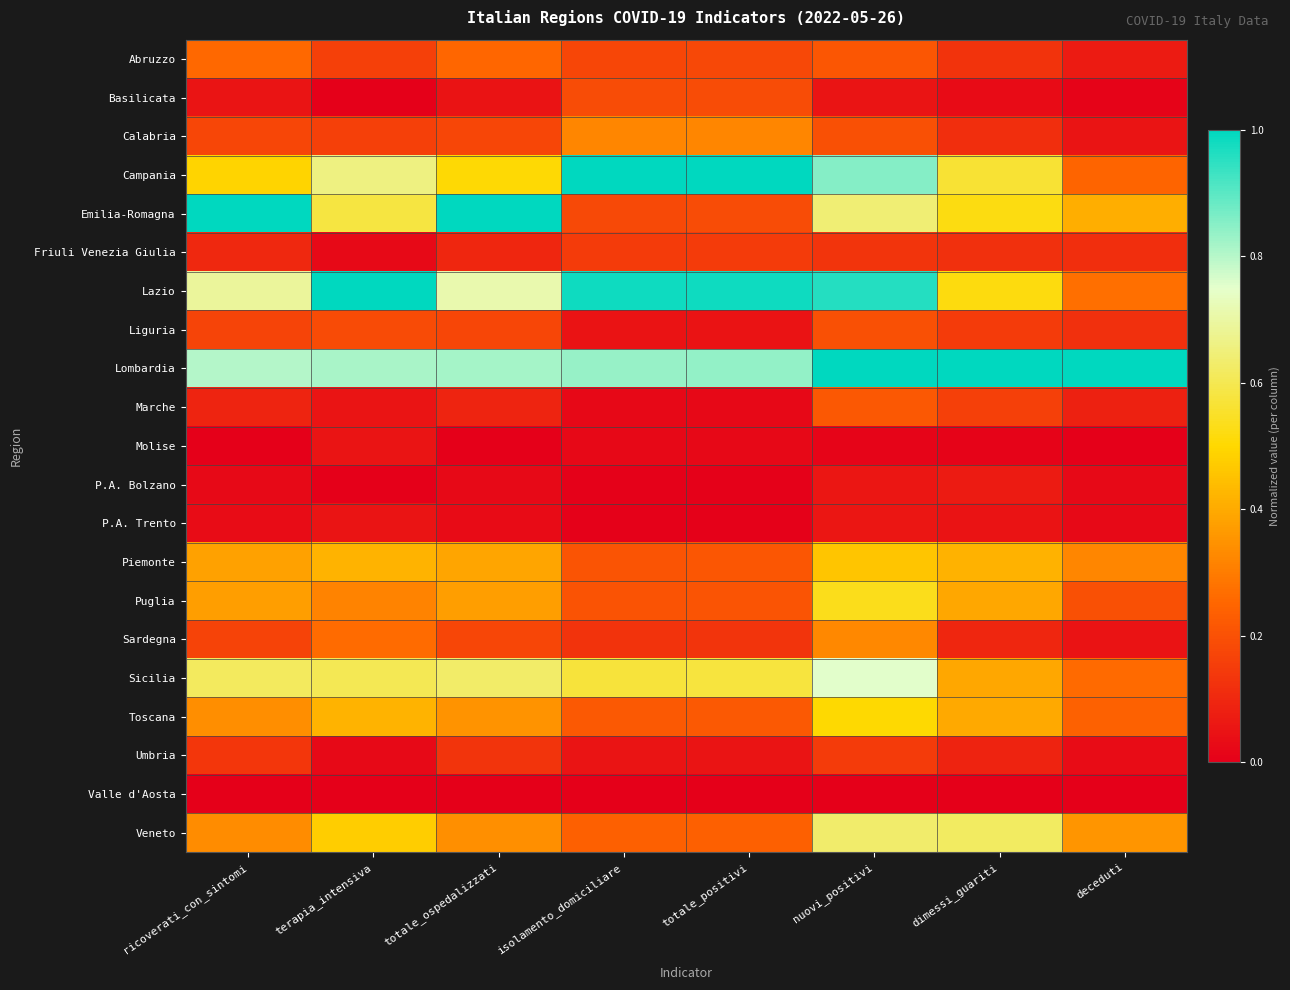

What is the maximum value shown in the chart?

1.0